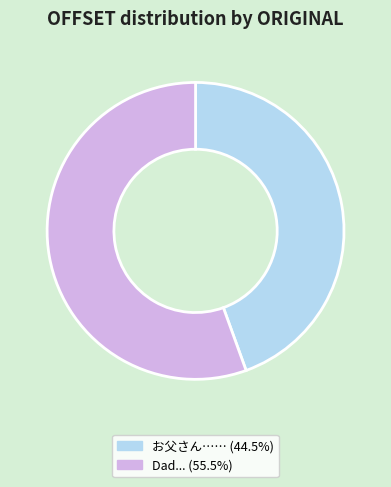

Is there any slice that represents more than half of the pie?

Yes